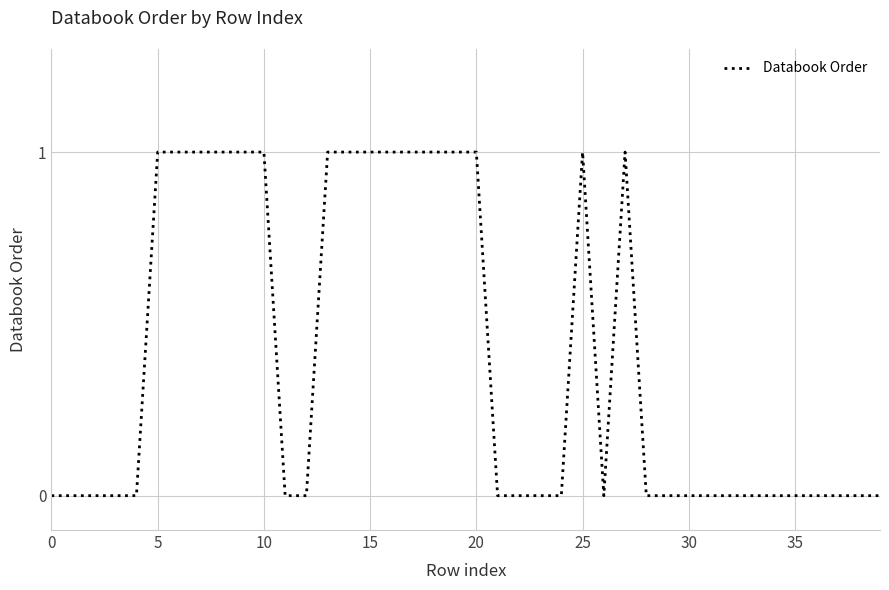

What is the maximum value shown in the chart?

1